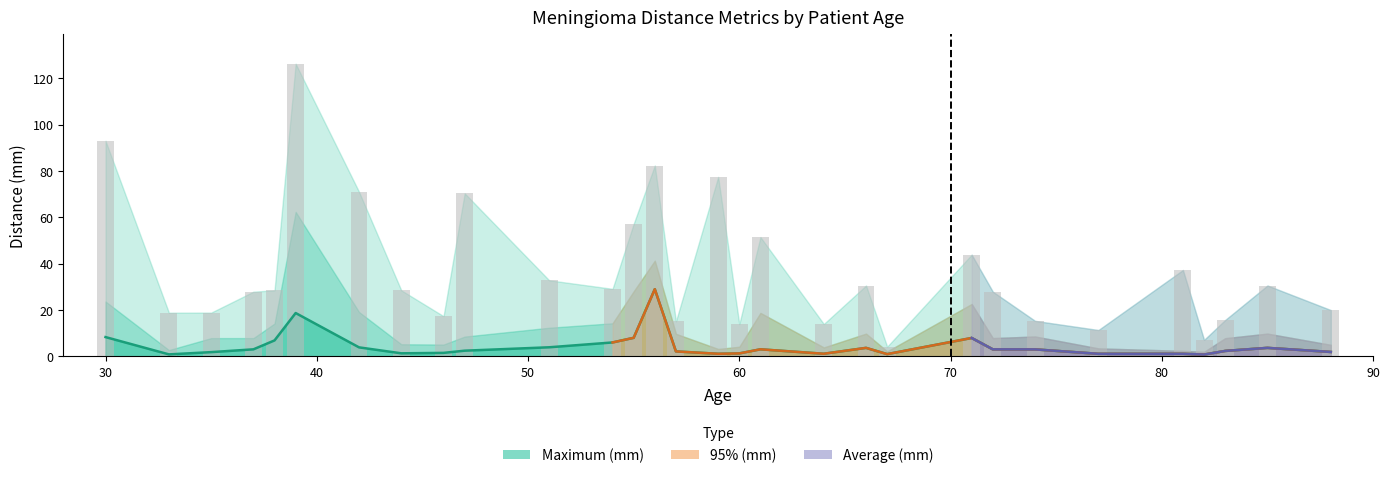

Is it true that Average (mm) equals 0.6 at 64?

False